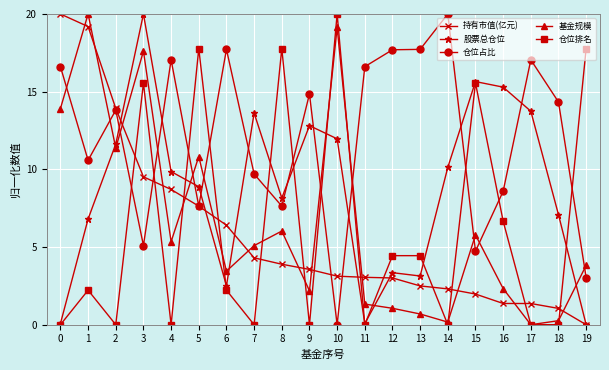

How many lines are shown in the chart?

5